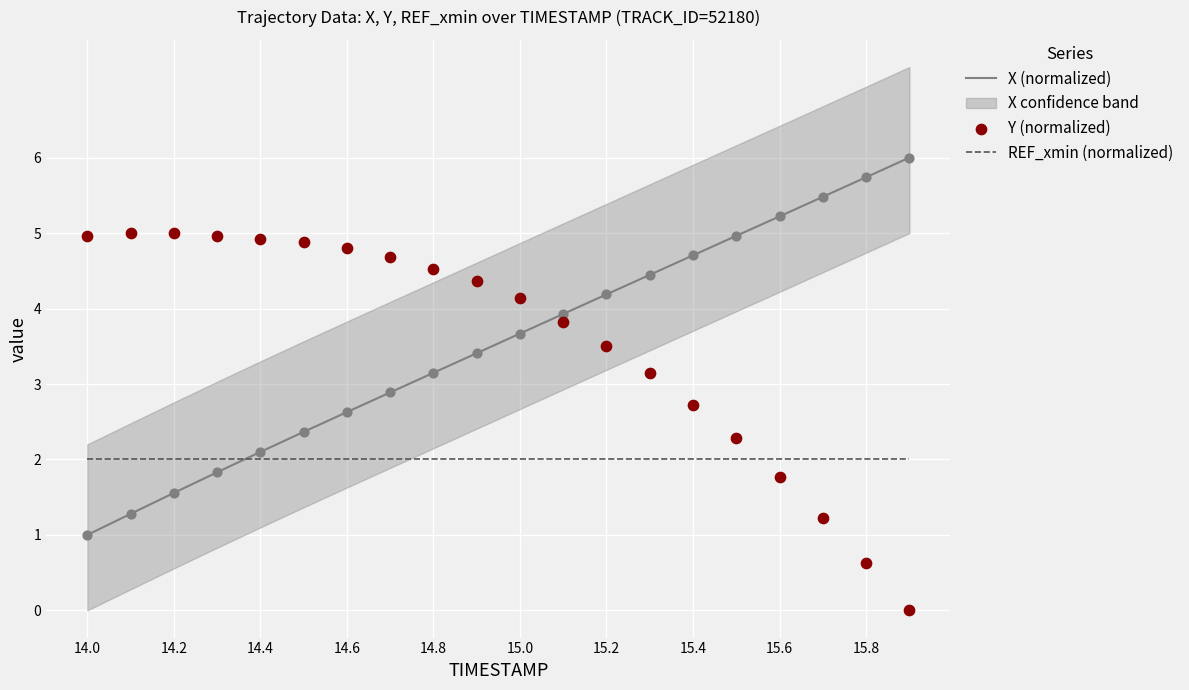

True or false: X (normalized) and REF_xmin (normalized) intersect in this chart.

True